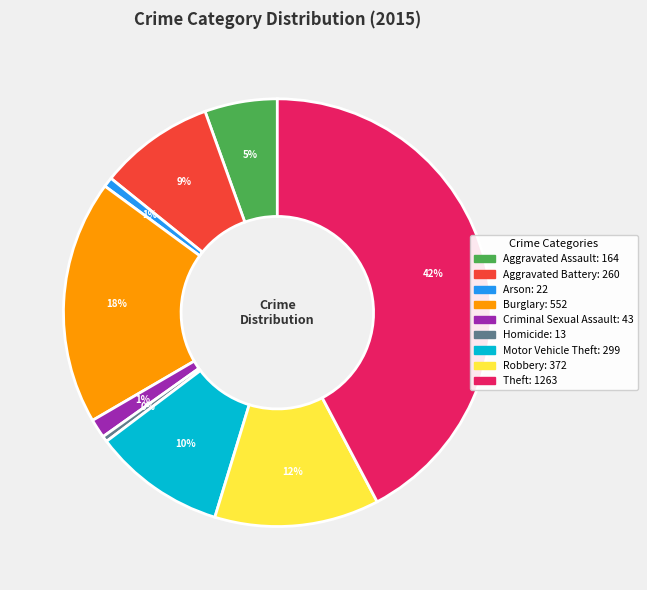

To the nearest percent, what is the difference between the Burglary and Aggravated Assault slice percentages?

13%